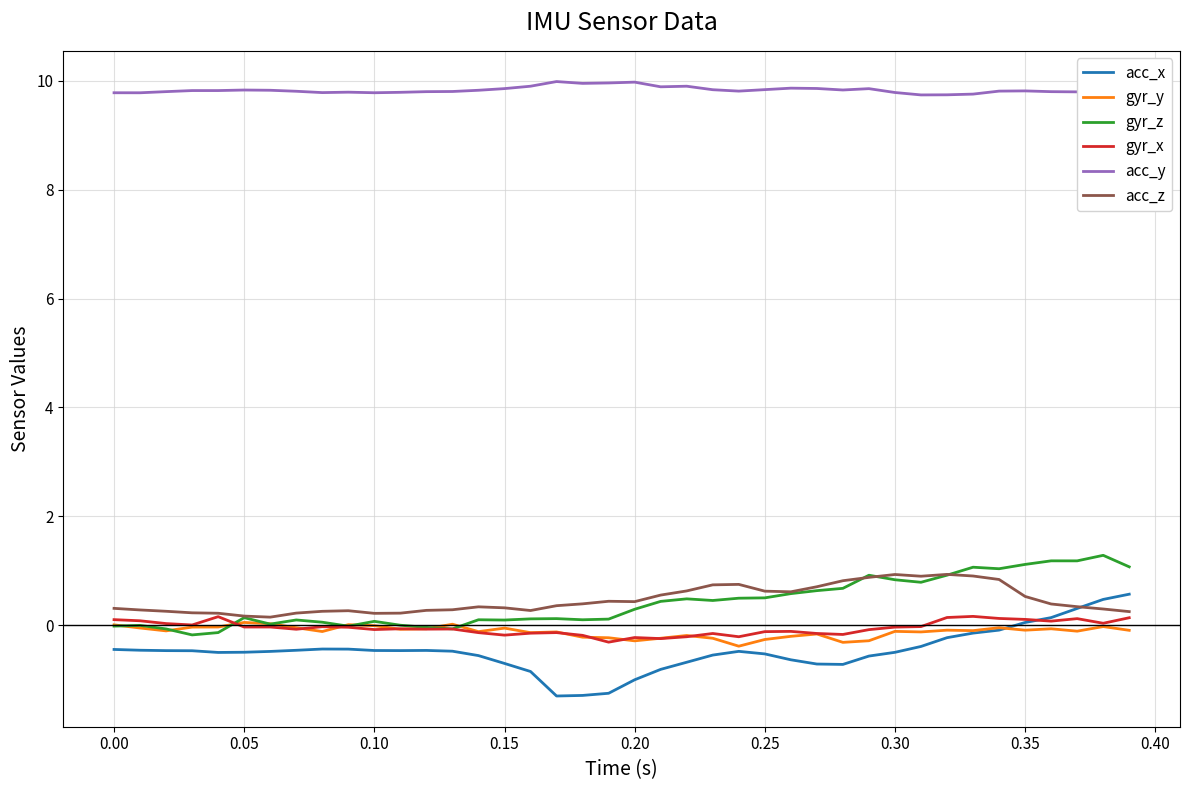

How many lines are shown in the chart?

6